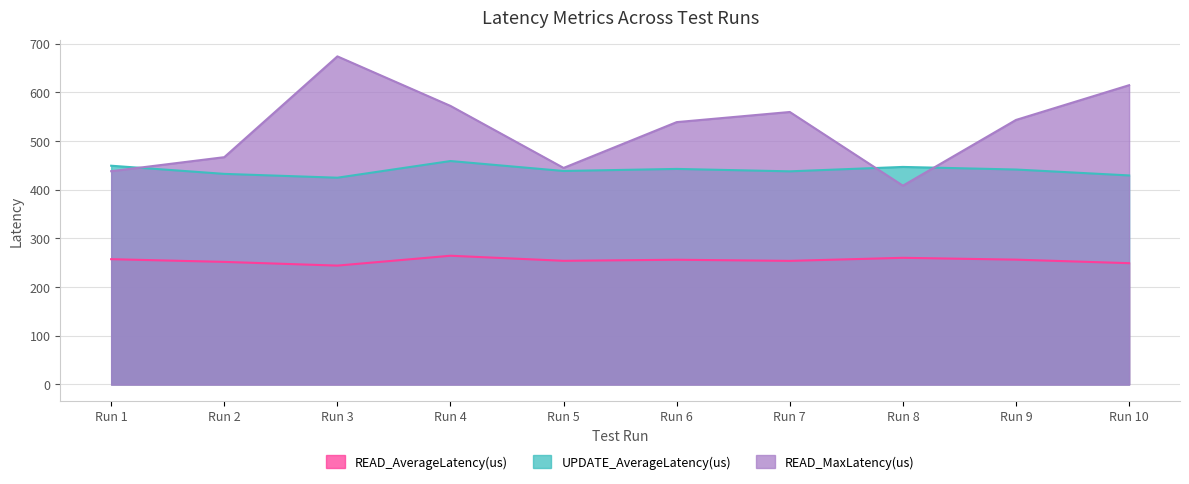

True or false: READ_AverageLatency(us) has a value of 257.3 at Run 1.

True